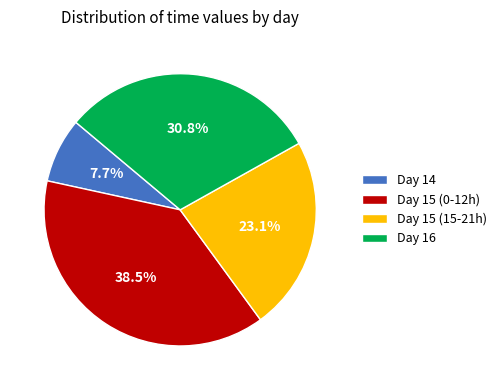

Approximately how many times larger is the value at Day 16 compared to Day 15 (0-12h)?

0.8